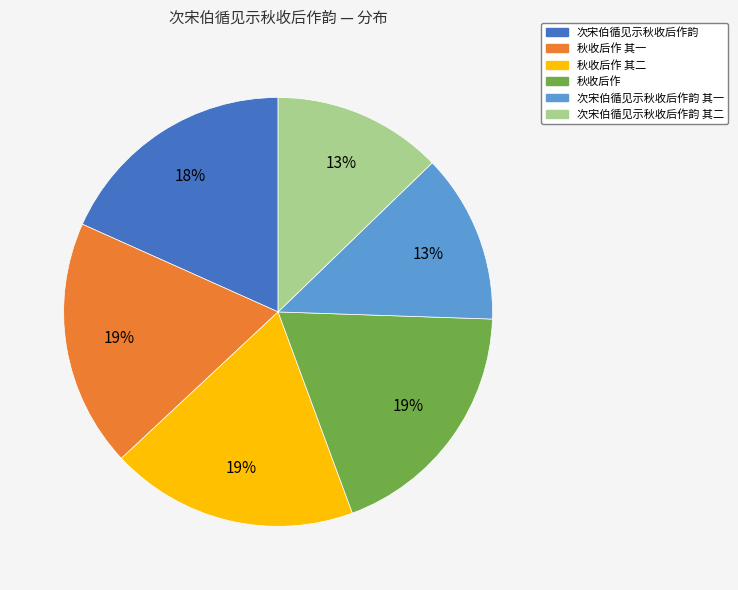

Is there any slice that represents more than half of the pie?

No